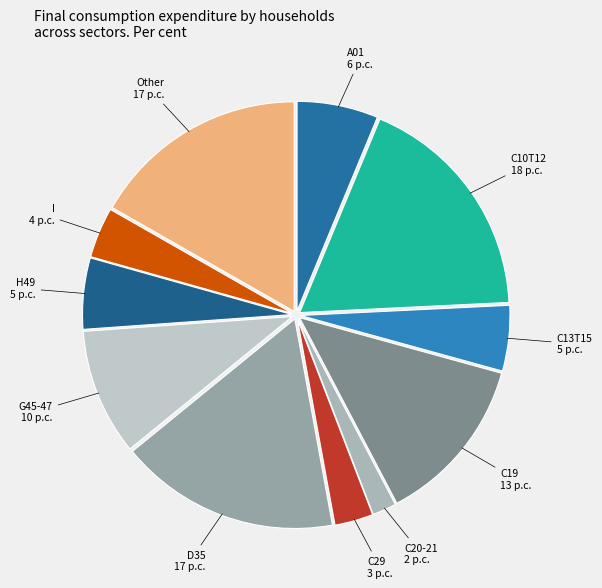

How many slices are in this pie chart?

11